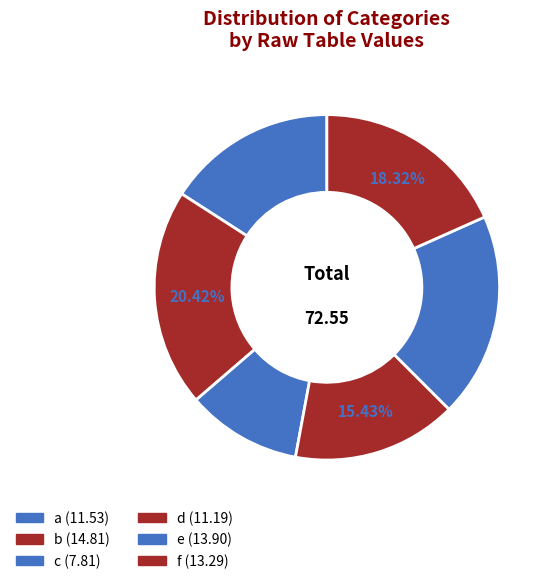

Rank the categories by value from lowest to highest.

c, d, a, f, e, b